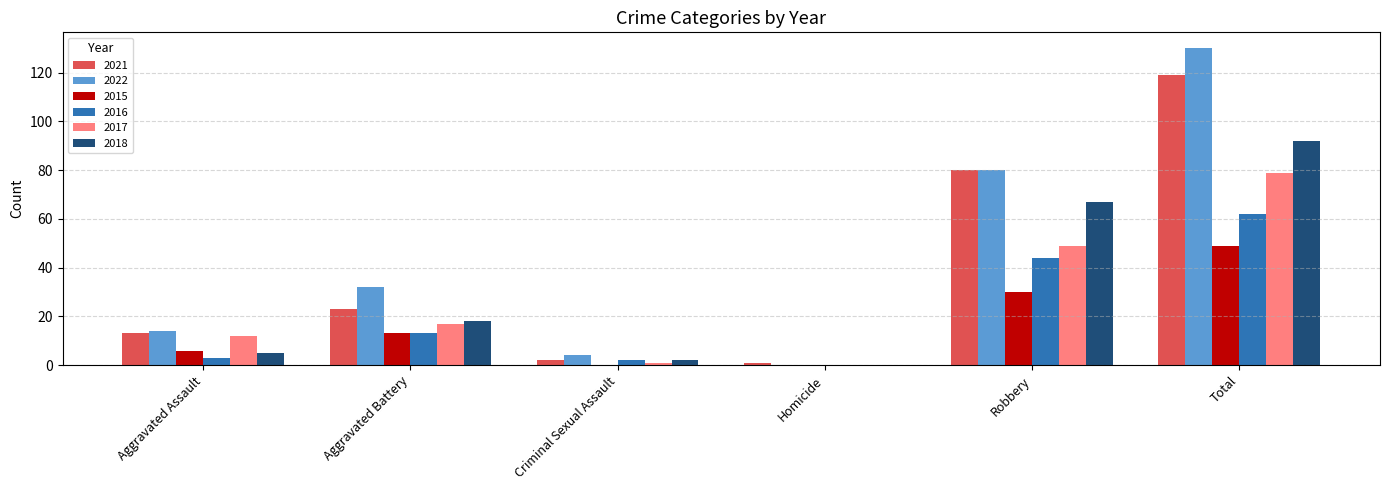

Does the chart contain stacked bars?

No